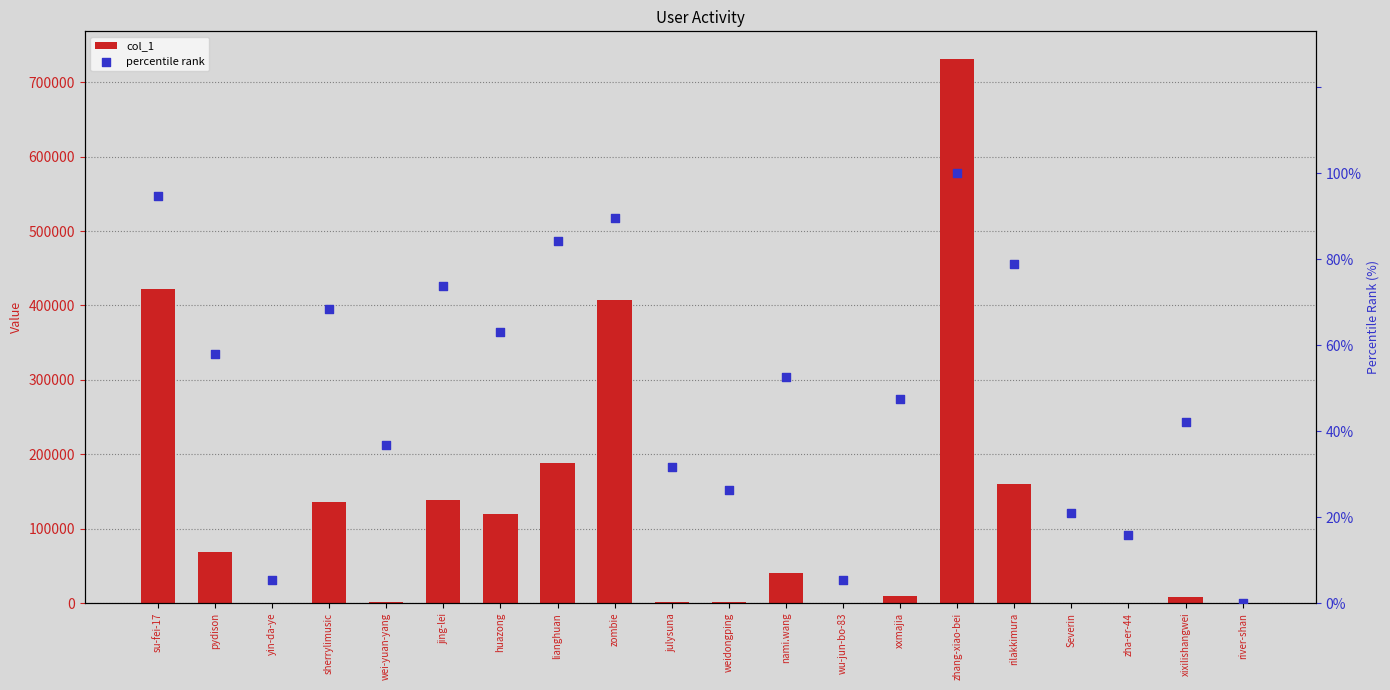

Which series reaches the minimum Y coordinate?

percentile rank